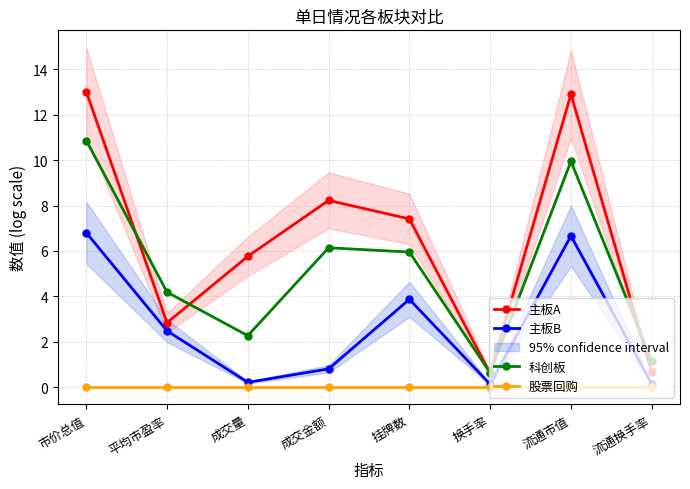

At which category is the sum across all series the highest?

市价总值